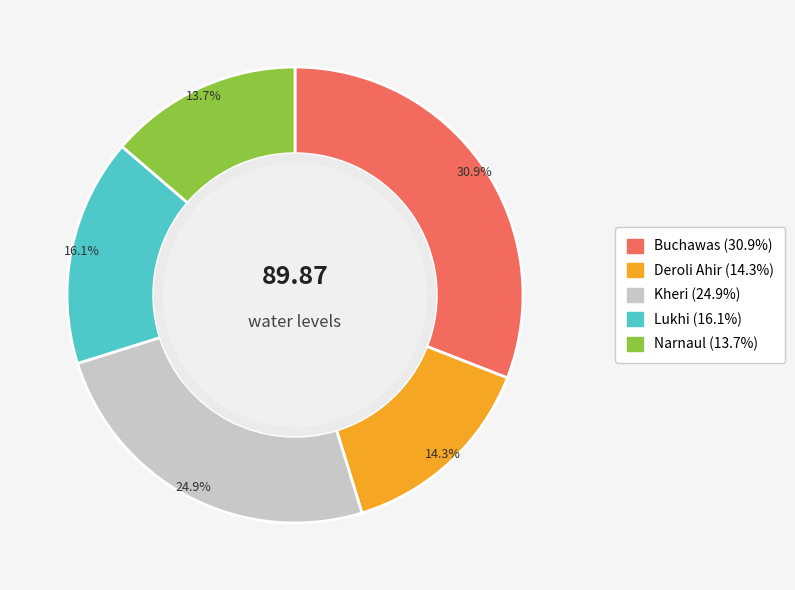

To the nearest percent, what percentage of the pie is Kheri?

25%